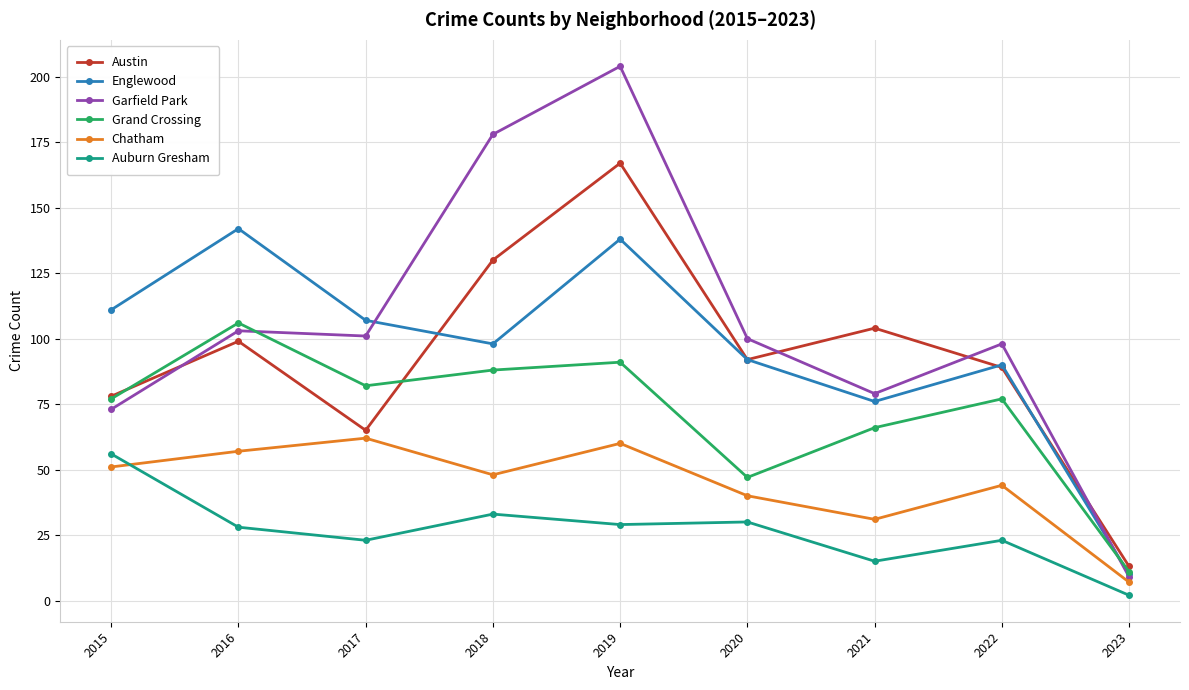

Is the value of Englewood at 2017 greater than the value of Grand Crossing at 2018?

Yes